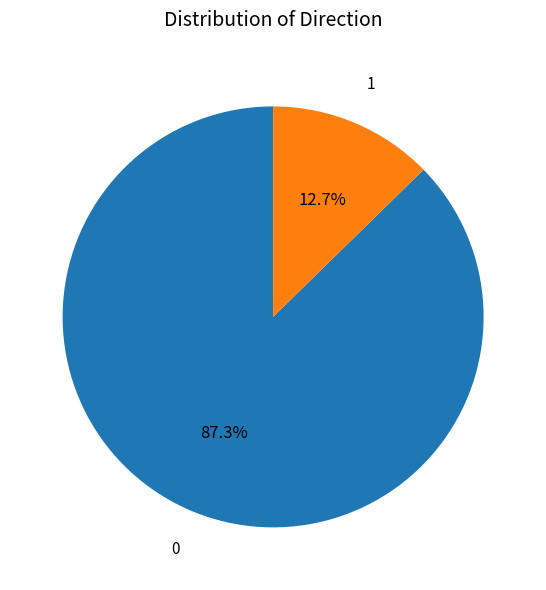

What percentage is the 1 slice, to the nearest percent?

13%